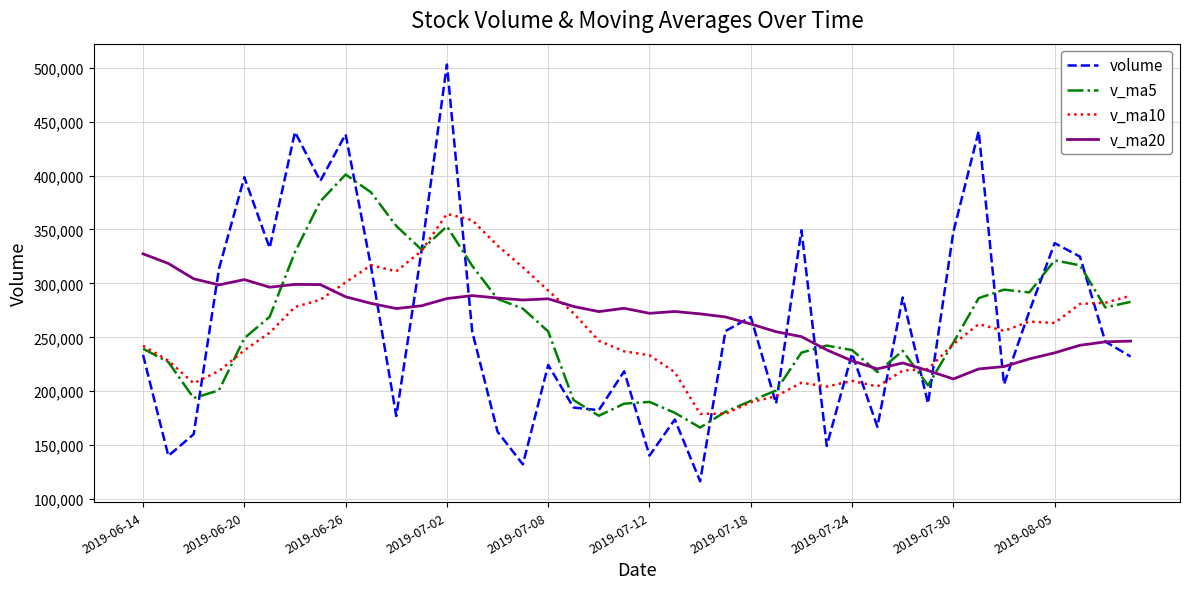

What is the greatest value displayed?

502928.7